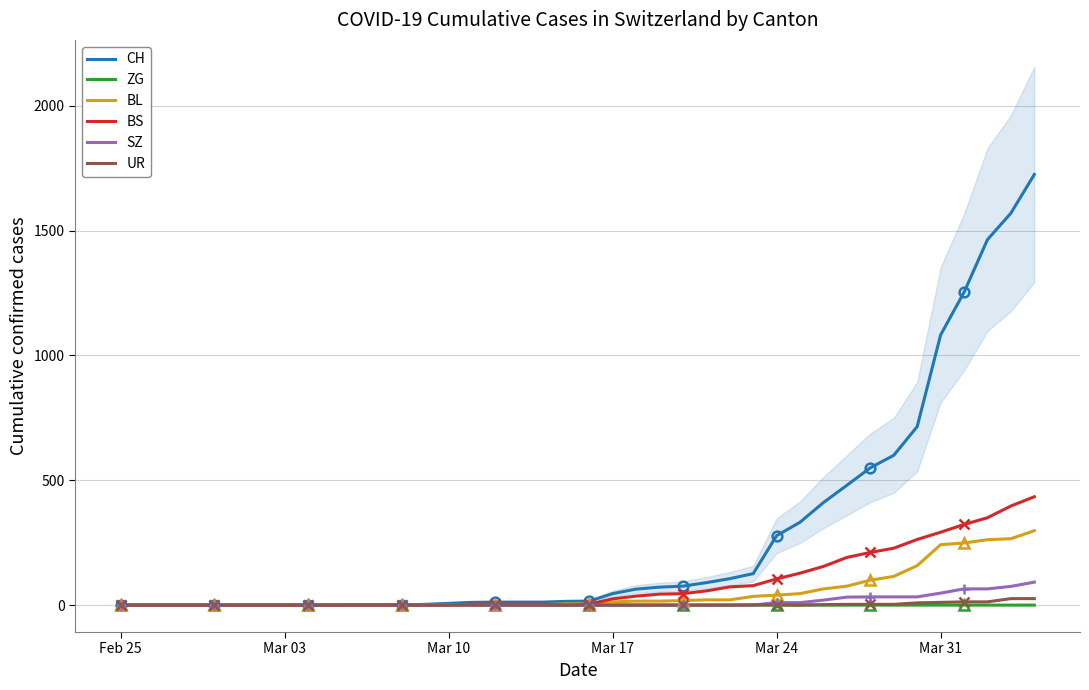

Reading left to right, transcribe all the data shown in this chart.

CH: 0	0	0	0	0	0	0	0	0	0	1	1	1	3	7	11	12	12	12	15	16	46	64	72	76	90	106	126	278	332	411	480	550	600	715	1082	1253	1464	1570	1725
ZG: 0	0	0	0	0	0	0	0	0	0	0	0	0	0	3	0	0	0	0	0	0	0	0	0	0	0	0	0	0	0	0	0	0	0	0	0	0	0	0	0
BL: 0	0	0	0	0	0	0	0	0	0	0	0	0	1	2	2	2	2	2	5	5	13	16	16	18	21	21	35	40	46	65	76	100	115	158	242	249	262	266	298
BS: 0	0	0	0	0	0	0	0	0	0	0	0	0	0	0	4	4	4	4	0	4	25	36	44	46	57	73	78	105	128	155	191	211	228	263	292	323	350	397	434
SZ: 0	0	0	0	0	0	0	0	0	0	0	0	0	0	0	0	0	0	0	0	0	0	0	0	0	0	0	0	10	10	20	32	33	33	33	48	65	65	75	92
UR: 0	0	0	0	0	0	0	0	0	0	0	0	0	0	0	0	0	0	0	0	0	0	0	0	0	0	0	1	1	0	2	3	3	3	9	11	13	13	26	26